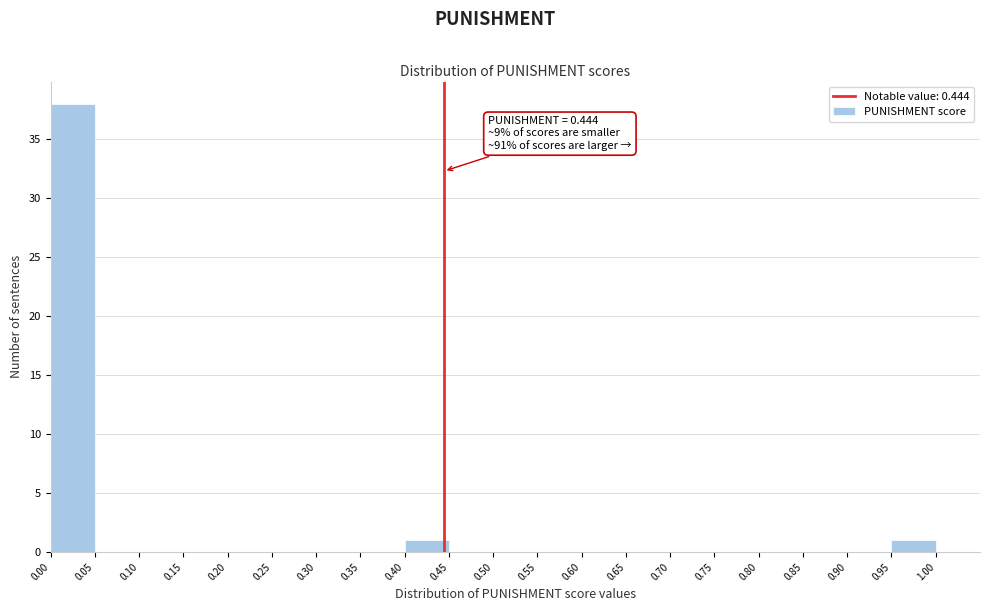

Which range on the x-axis has the tallest bar?

0.00 to 0.05